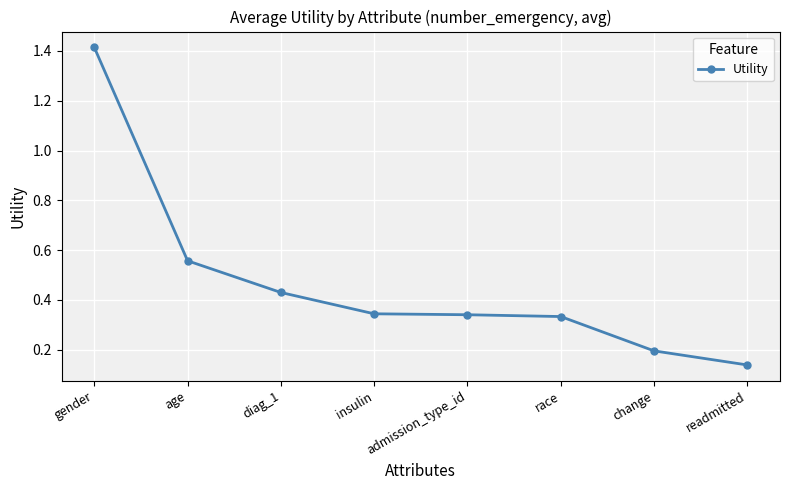

Which category has the highest value across all series?

gender